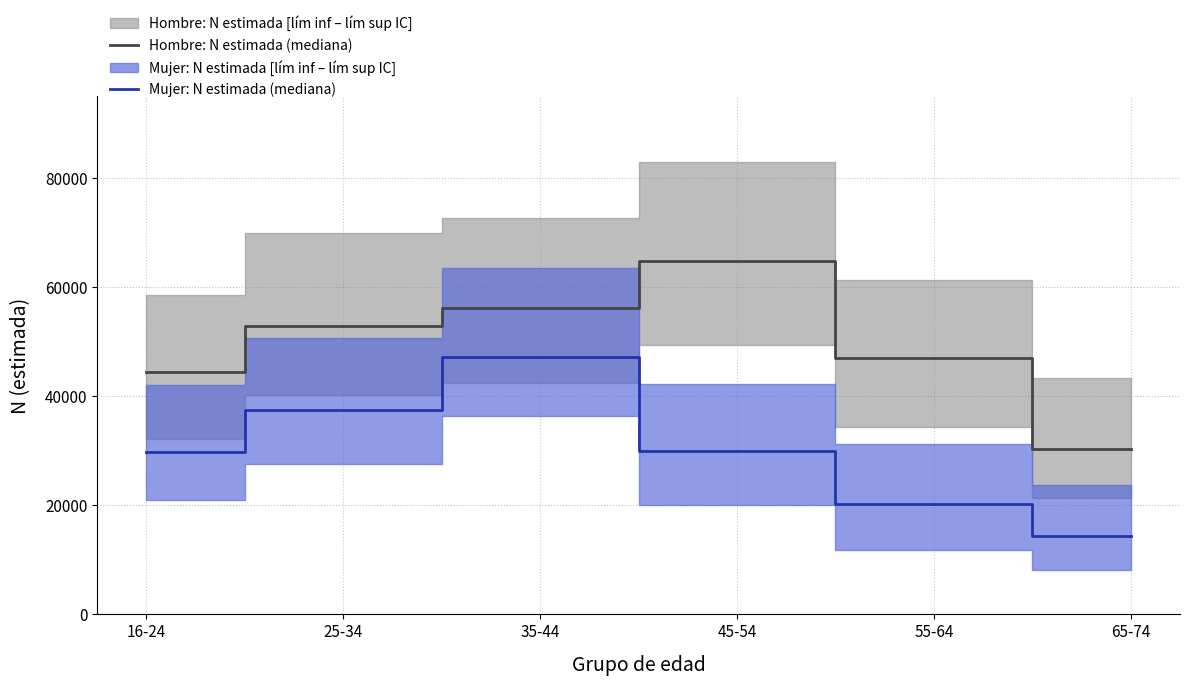

What is the difference between the maximum and second lowest values in the Mujer: N estimada (mediana aprox.) series?

26983